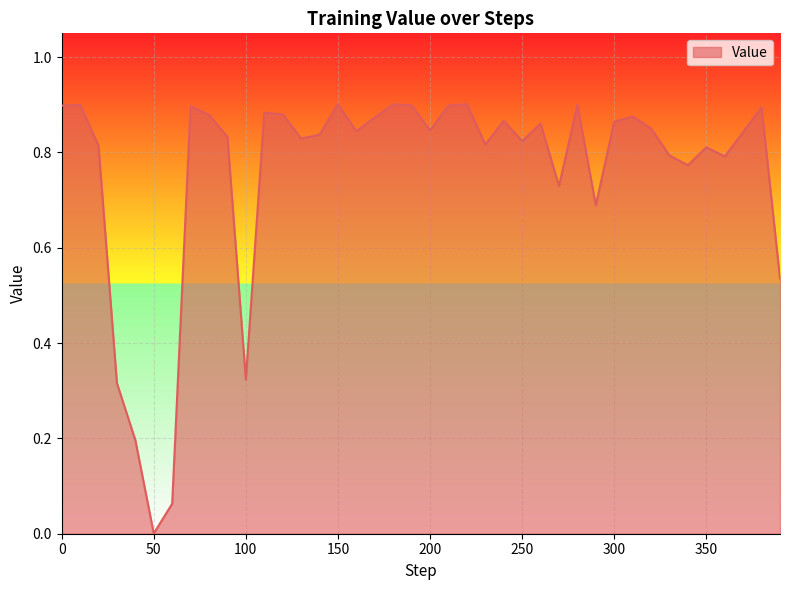

Does the chart have visible grid lines?

Yes